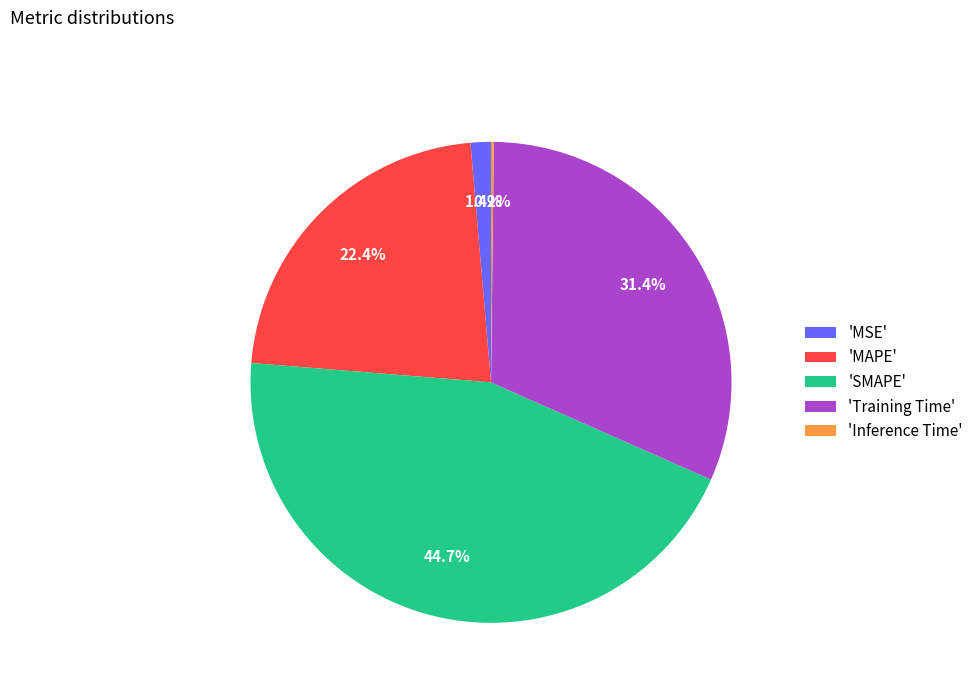

Which slice is the largest?

'SMAPE'